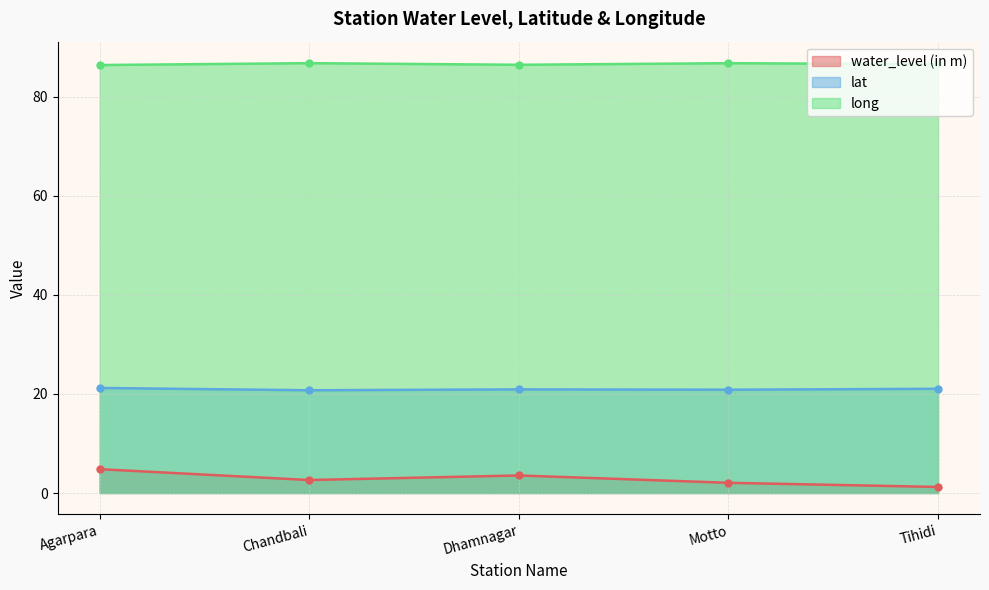

Reading right to left, transcribe all the data shown in this chart.

water_level (in m): 1.2	2.1	3.5	2.6	4.8
lat: 21.0	20.9	20.9	20.7	21.2
long: 86.6	86.8	86.4	86.8	86.4